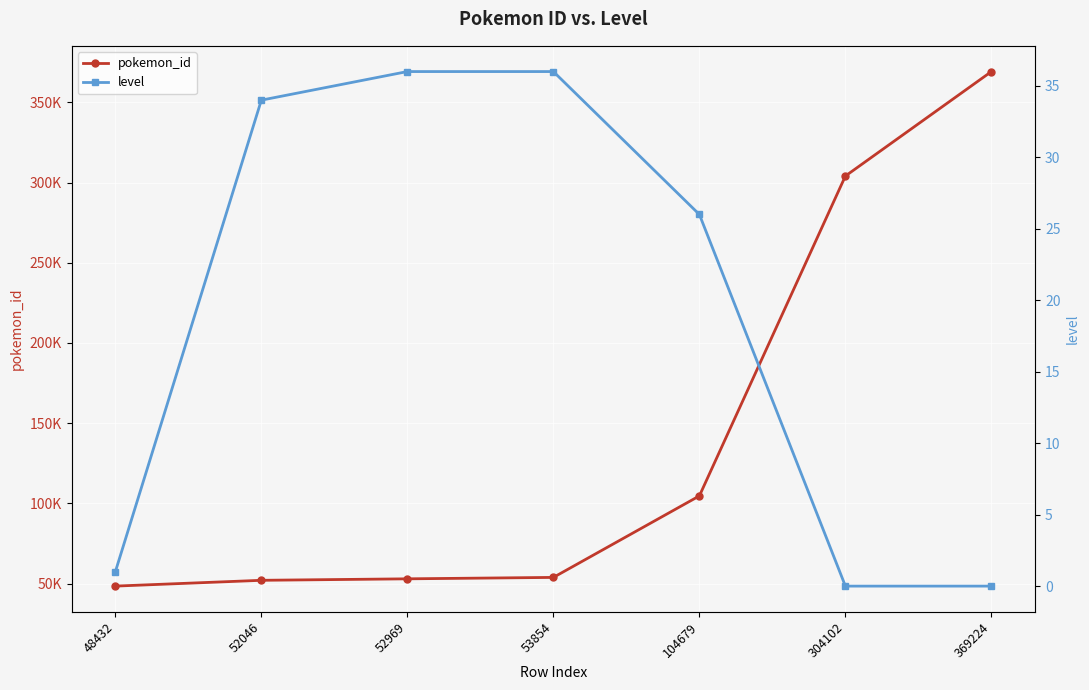

Reading right to left, list all the values displayed in this chart.

pokemon_id: 369224=369224	304102=304102	104679=104679	53854=53854	52969=52969	52046=52046	48432=48432
level: 369224=0	304102=0	104679=26	53854=36	52969=36	52046=34	48432=1